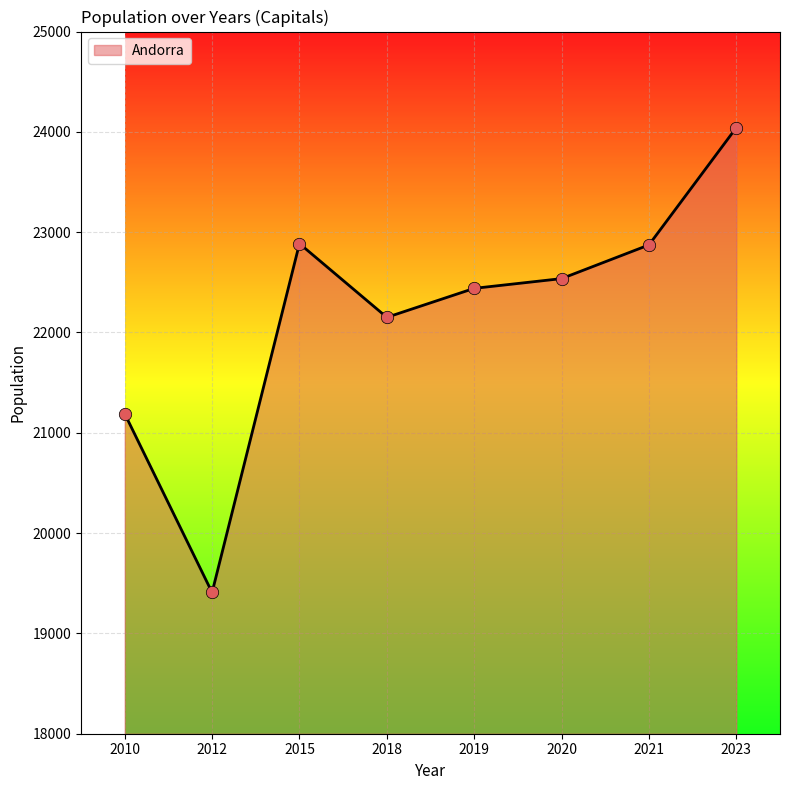

Which has a higher value, 2019 or 2018?

2019